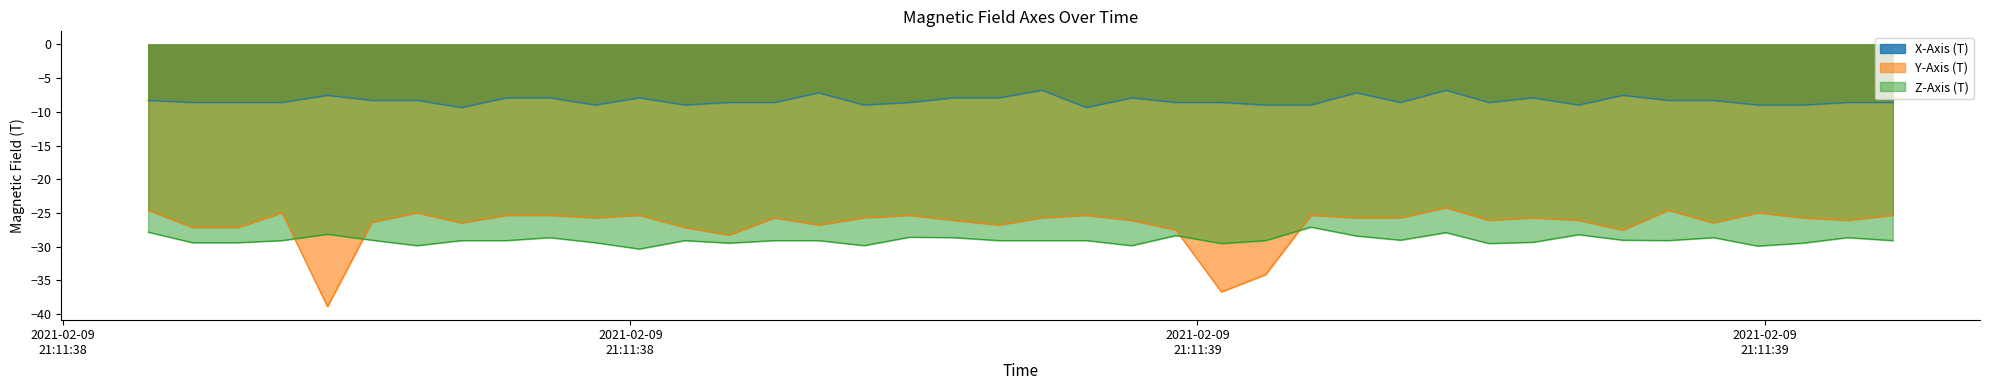

List the series in order of their peak value, highest first.

X-Axis (T), Y-Axis (T), Z-Axis (T)